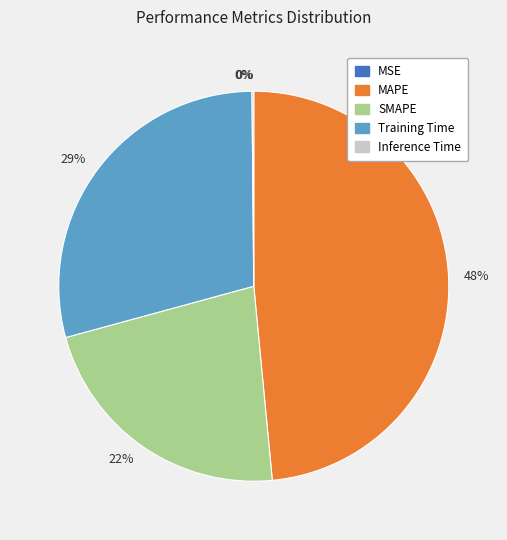

To the nearest percent, what is the difference between the largest and smallest slice percentages?

48%